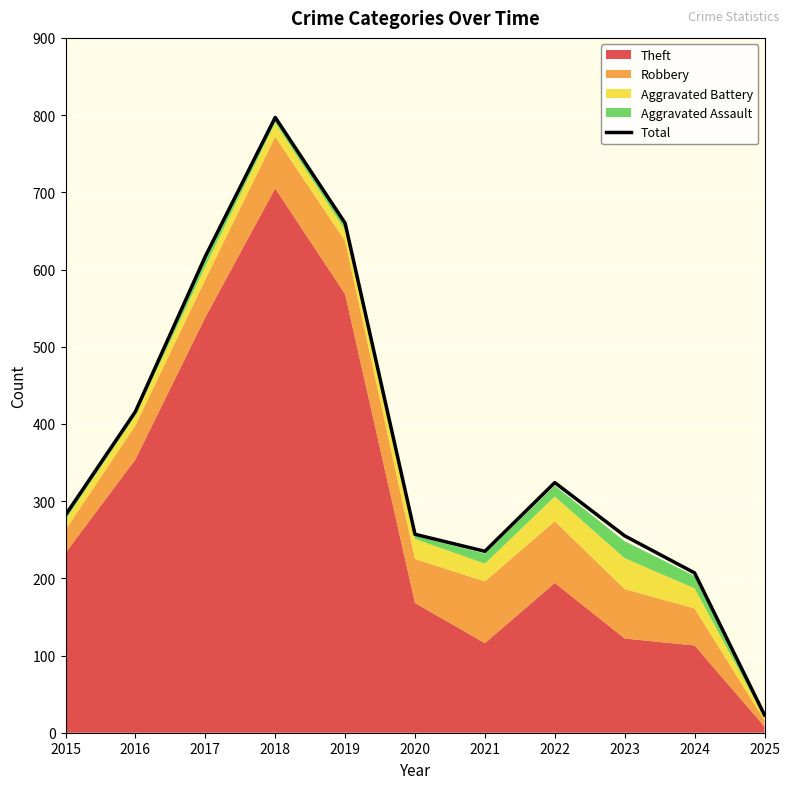

True or false: the data shows 95 at 2022.

False